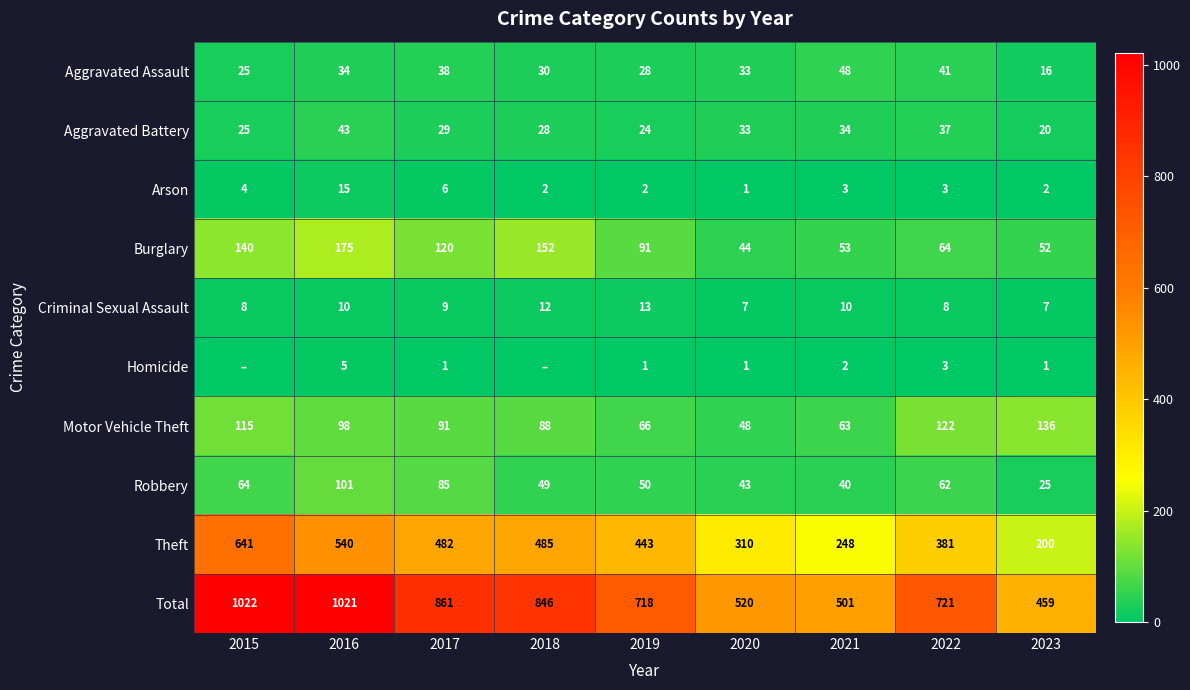

What is the lowest value of the Aggravated Battery series?

20